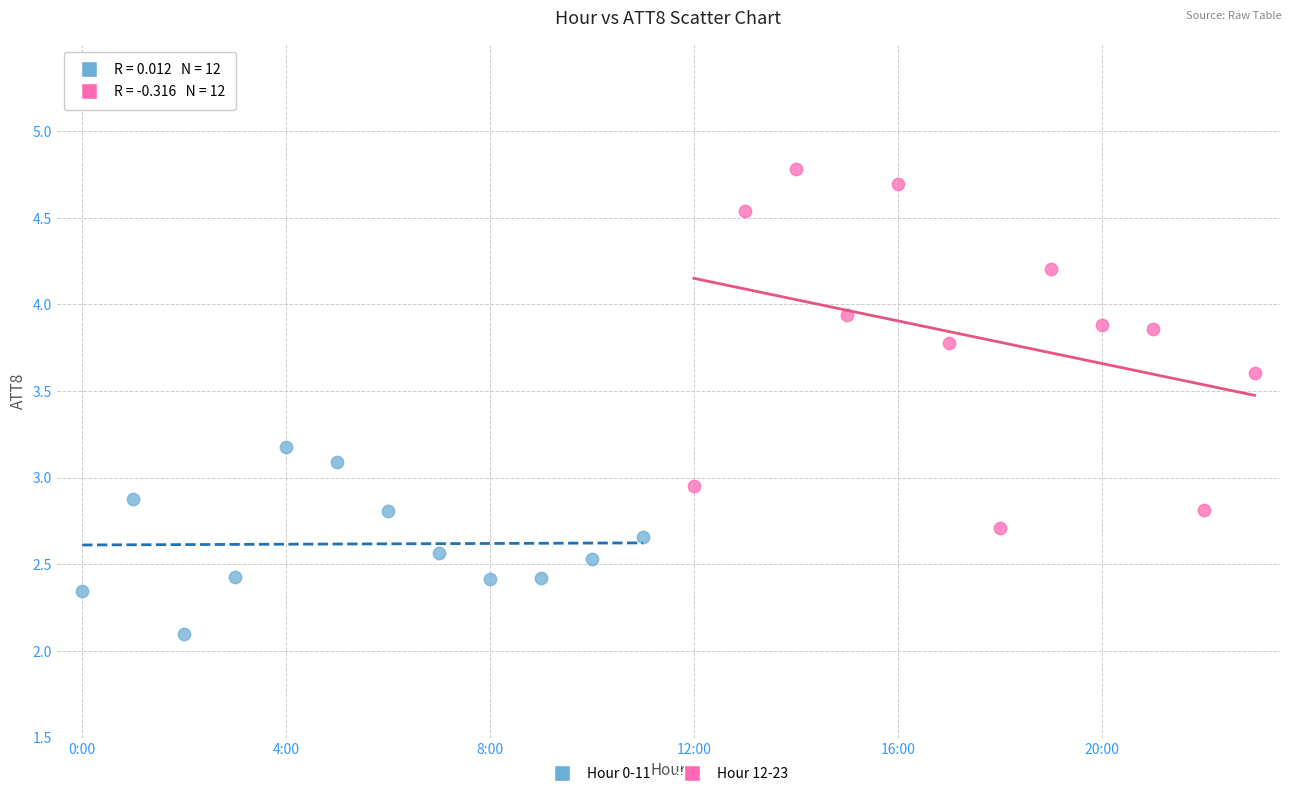

Which series has the largest Y range (max minus min)?

Hour 12-23